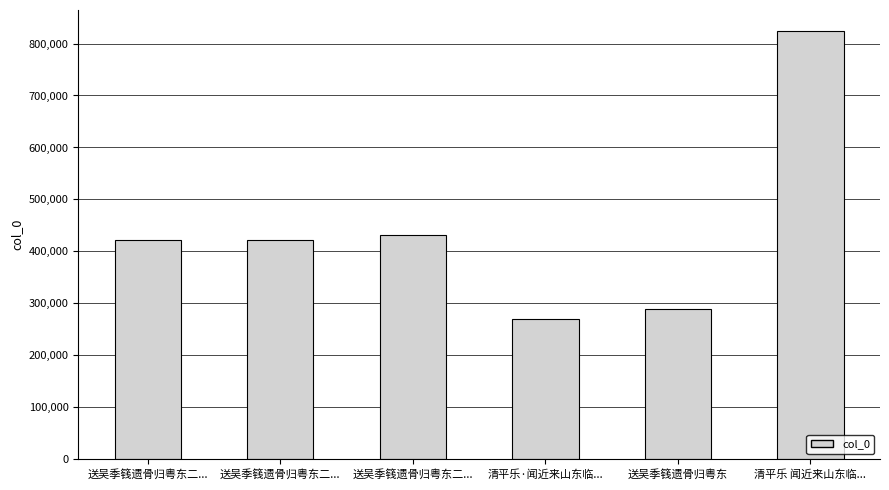

Is it true that the value at 清平乐 闻近来山东临... is 823298?

True